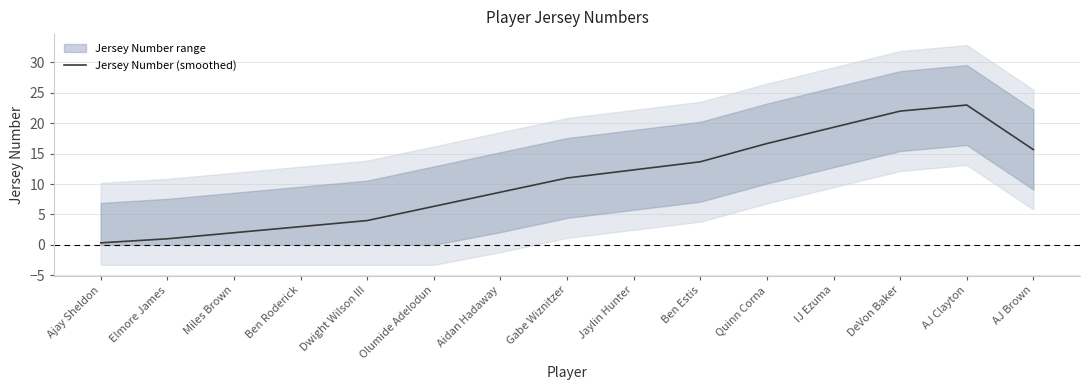

Is it true that the value at Ben Estis is 13.7?

True